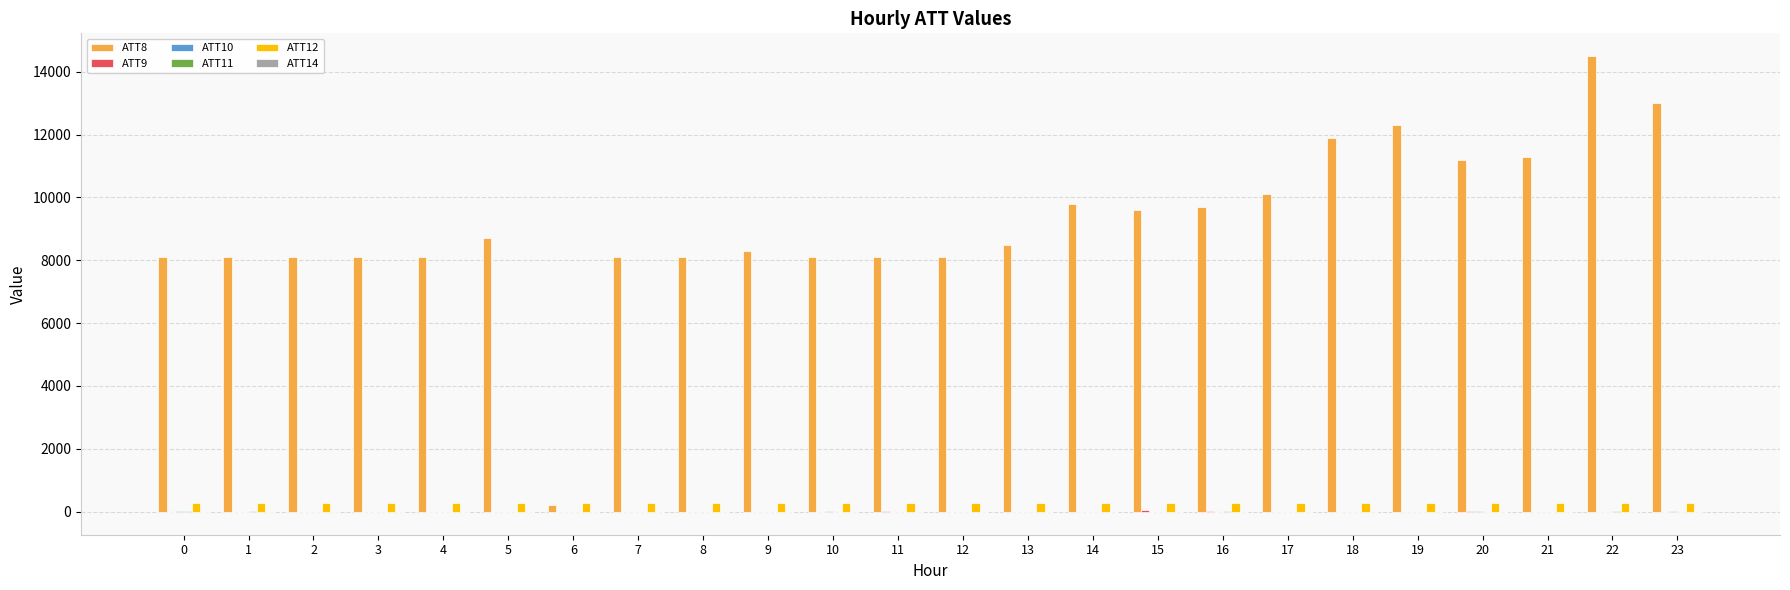

What is the greatest value displayed?

14500.0